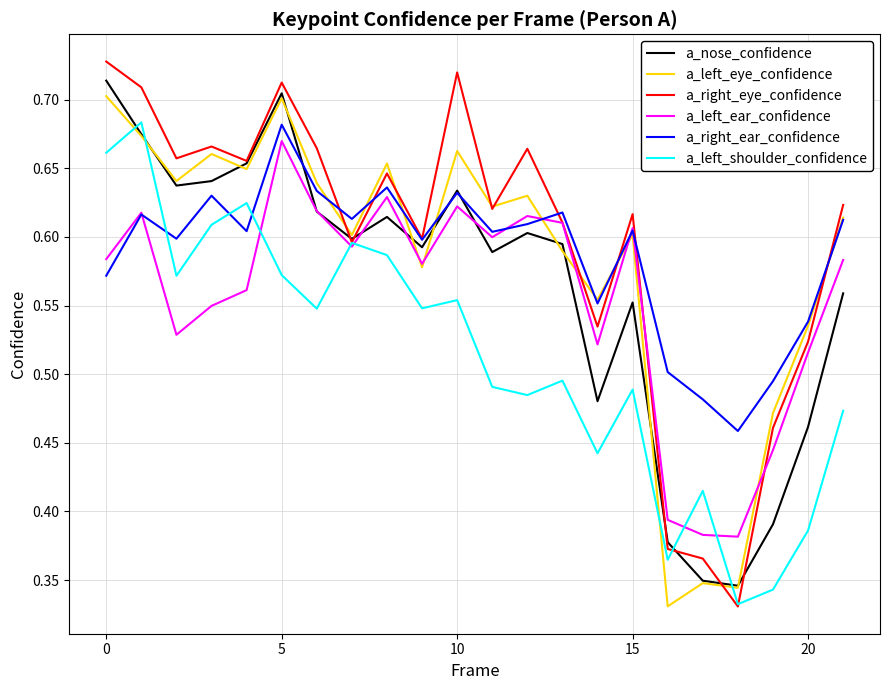

At how many categories does at least one series exceed 0?

22